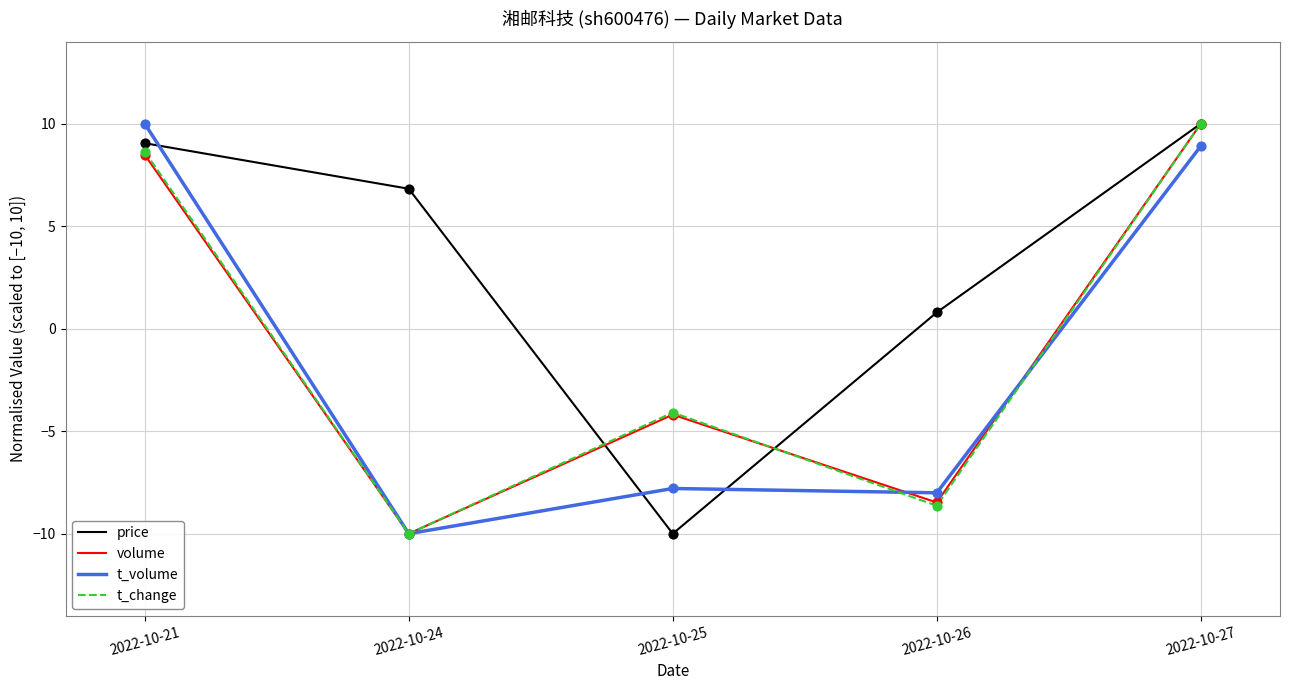

What is the difference between the highest and lowest values at 2022-10-27?

1.1